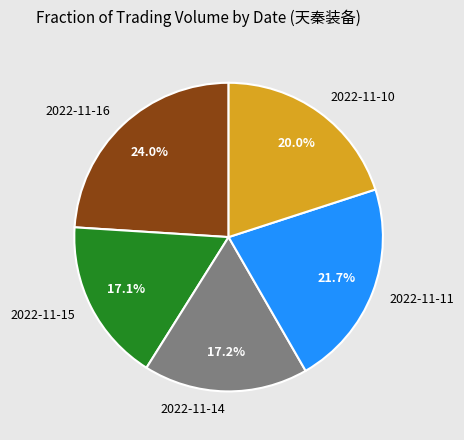

Which category has the biggest portion of the pie?

2022-11-16